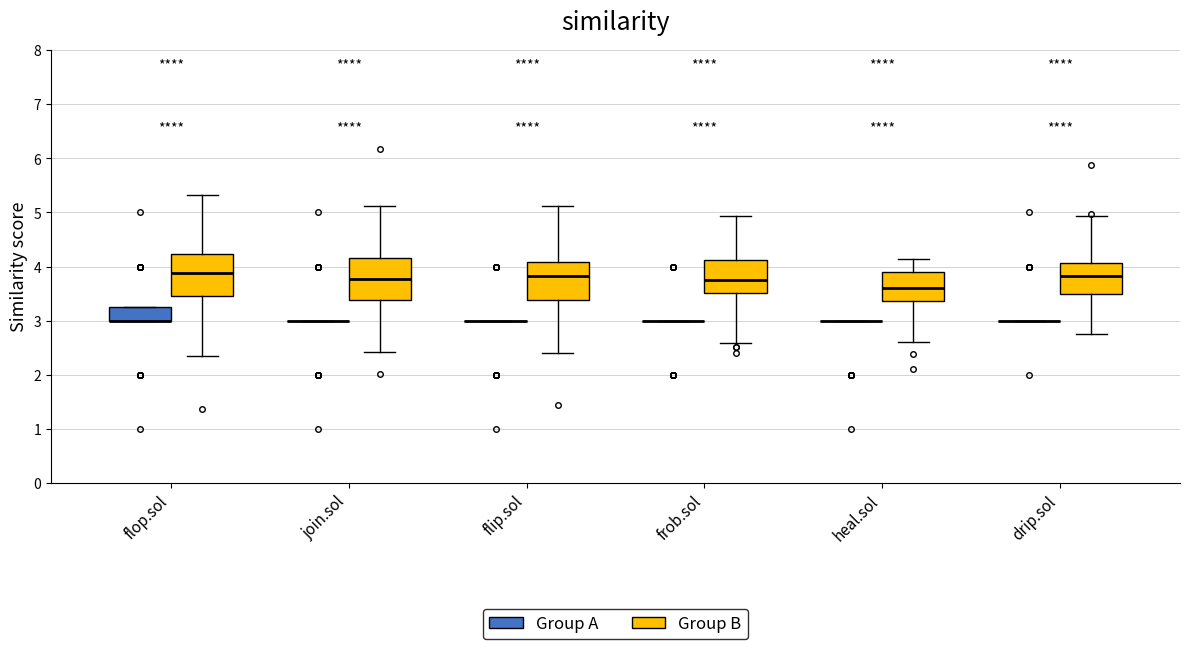

Reading left to right, transcribe this box plot: for each box, give where its median line is, the range the box spans, and where its two whiskers end, as read against the y-axis. The values are not printed on the chart, so give them approximately, as read against the axis.

flop.sol (Group A): median 3.0 (drawn on the box's lower edge), box 3.0 to 3.3, whiskers 3.0 to 3.3
flop.sol (Group B): median 3.9, box 3.5 to 4.2, whiskers 2.4 to 5.3
join.sol (Group A): box collapsed to a line at 3.0, whiskers 3.0 to 3.0
join.sol (Group B): median 3.8, box 3.4 to 4.2, whiskers 2.4 to 5.1
flip.sol (Group A): box collapsed to a line at 3.0, whiskers 3.0 to 3.0
flip.sol (Group B): median 3.8, box 3.4 to 4.1, whiskers 2.4 to 5.1
frob.sol (Group A): box collapsed to a line at 3.0, whiskers 3.0 to 3.0
frob.sol (Group B): median 3.7, box 3.5 to 4.1, whiskers 2.6 to 4.9
heal.sol (Group A): box collapsed to a line at 3.0, whiskers 3.0 to 3.0
heal.sol (Group B): median 3.6, box 3.4 to 3.9, whiskers 2.6 to 4.1
drip.sol (Group A): box collapsed to a line at 3.0, whiskers 3.0 to 3.0
drip.sol (Group B): median 3.8, box 3.5 to 4.1, whiskers 2.8 to 4.9